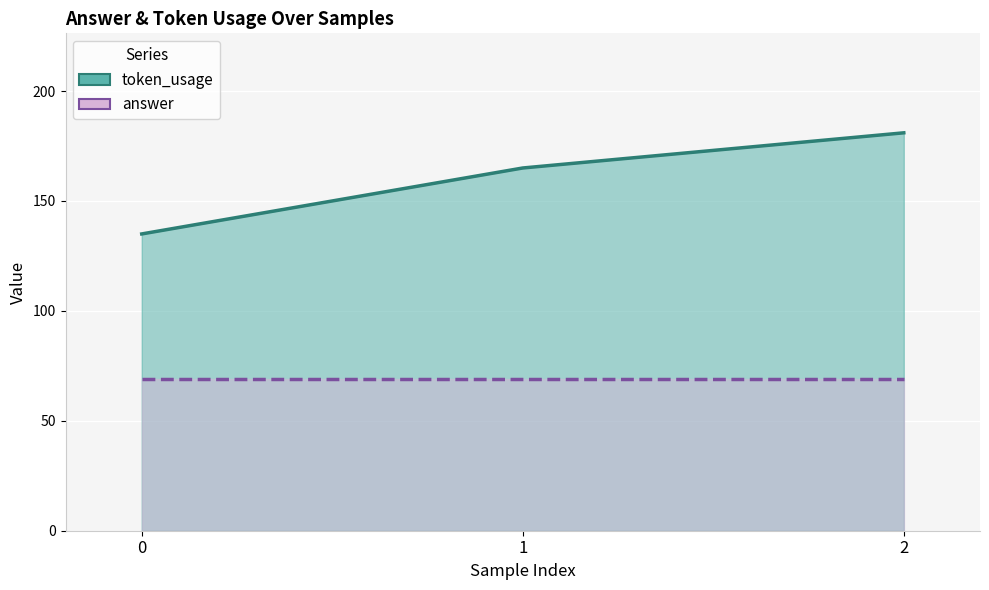

List the labels in order of value, largest first.

2, 1, 0